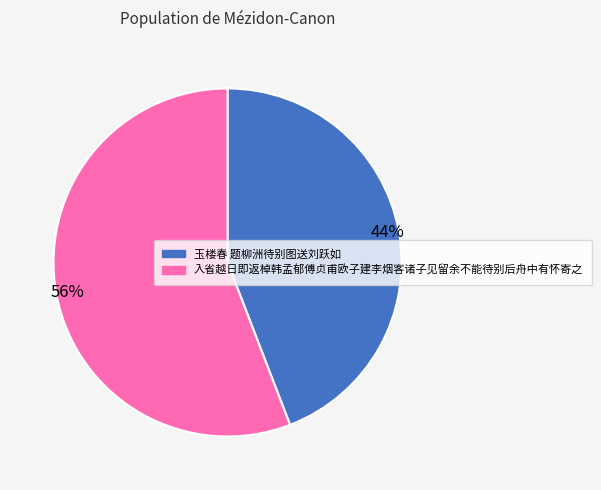

Which has a higher value, 玉楼春 题柳洲待别图送刘跃如 or 入省越日即返棹韩孟郁傅贞甫欧子建李烟客诸子见留余不能待别后舟中有怀寄之?

入省越日即返棹韩孟郁傅贞甫欧子建李烟客诸子见留余不能待别后舟中有怀寄之